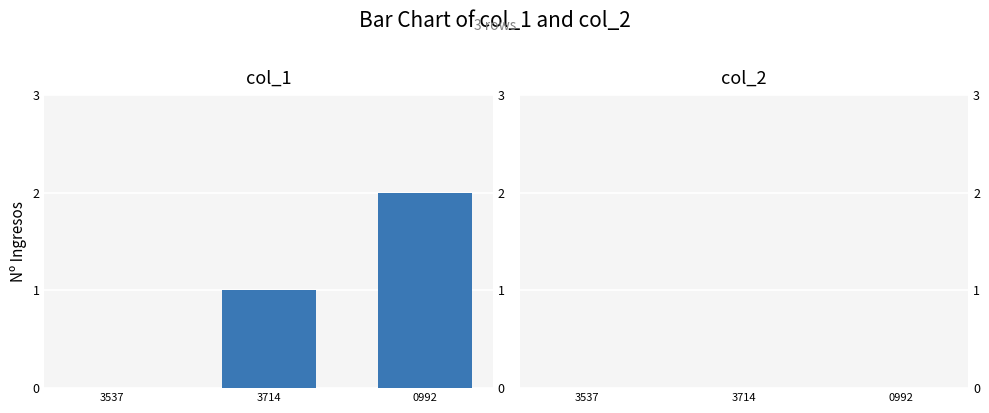

What is the greatest value displayed?

2